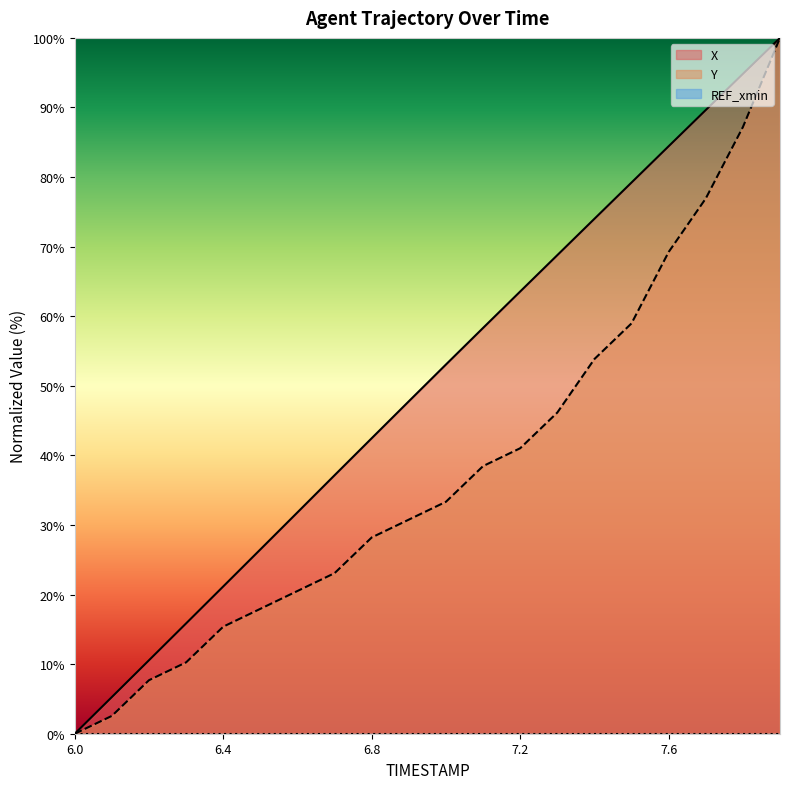

How many lines are shown in the chart?

3